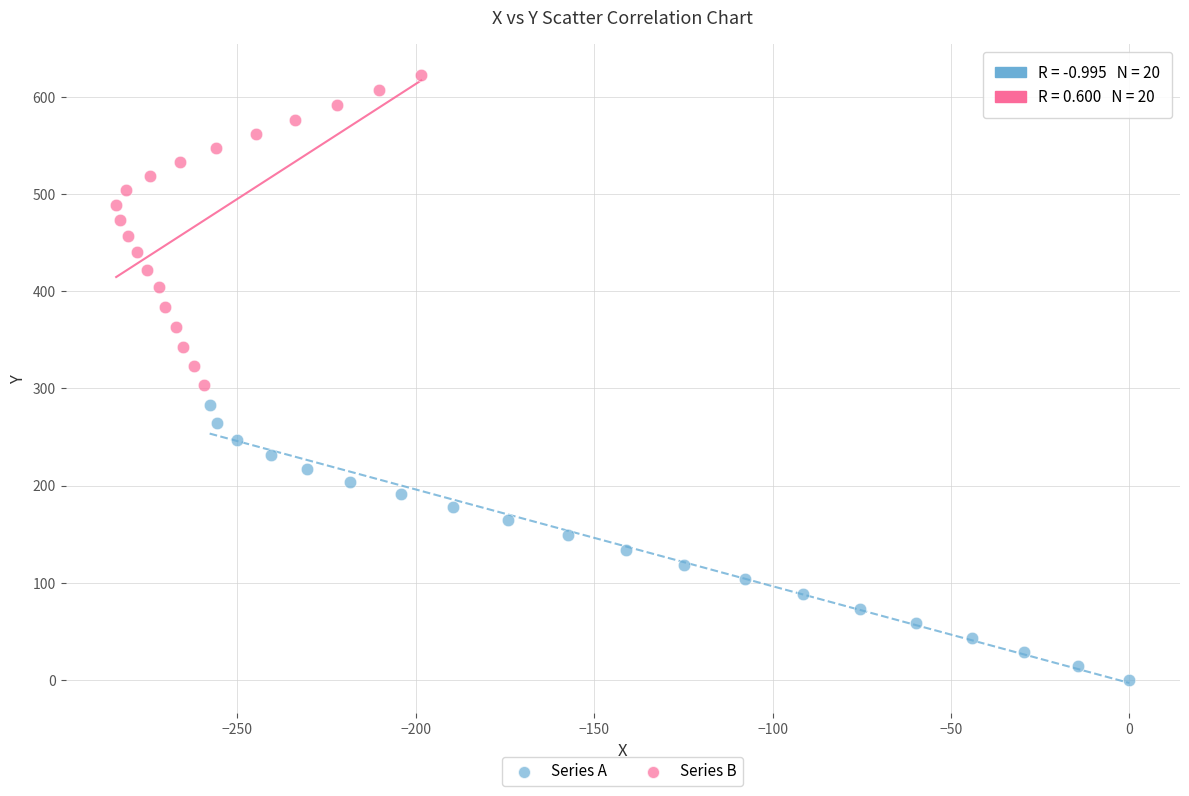

Which series has the widest spread of Y values?

Series B